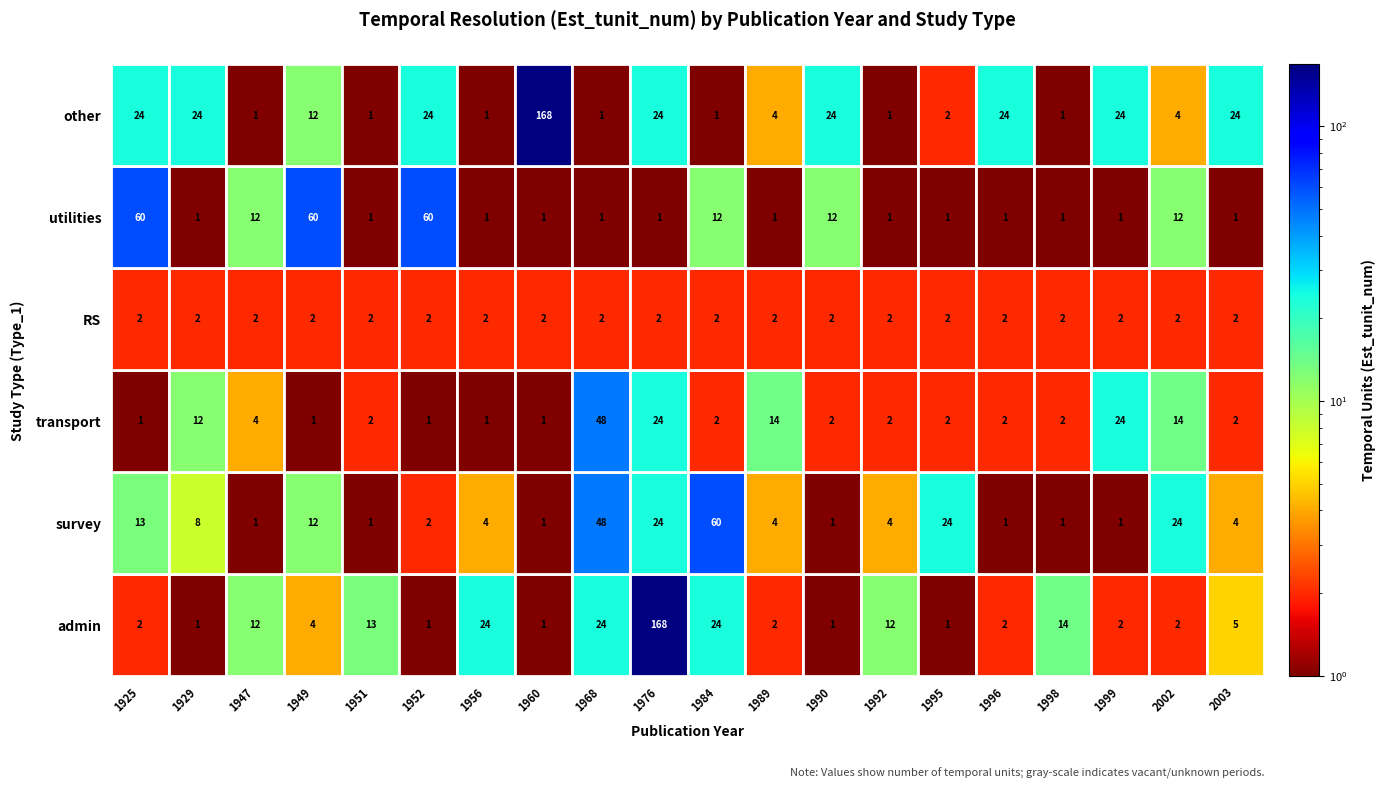

At which category is the sum across all series the highest?

1976